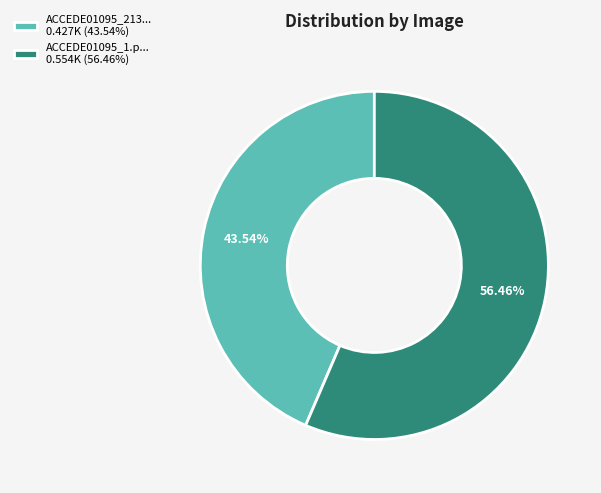

Is the sum of ACCEDE01095_213... 0.427K (43.54%) and ACCEDE01095_1.p... 0.554K (56.46%) greater than half?

Yes